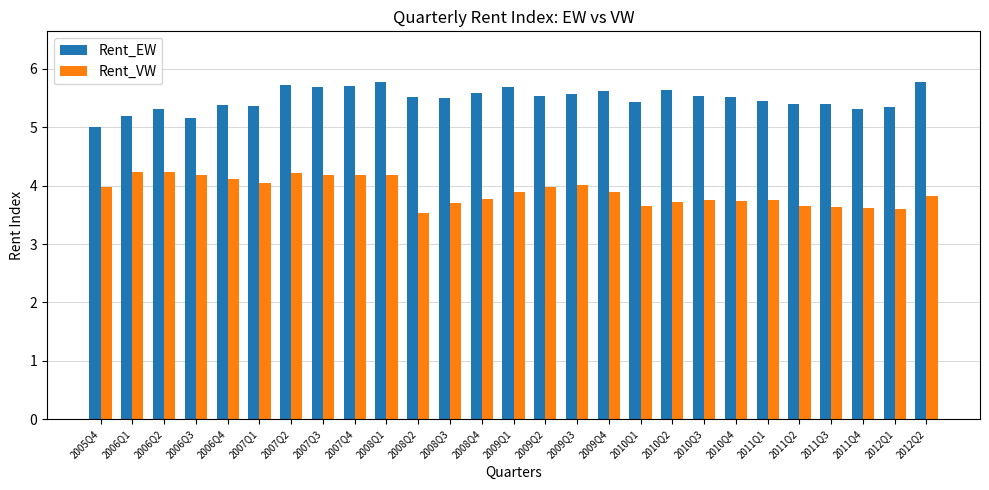

What is the smallest value displayed?

3.5